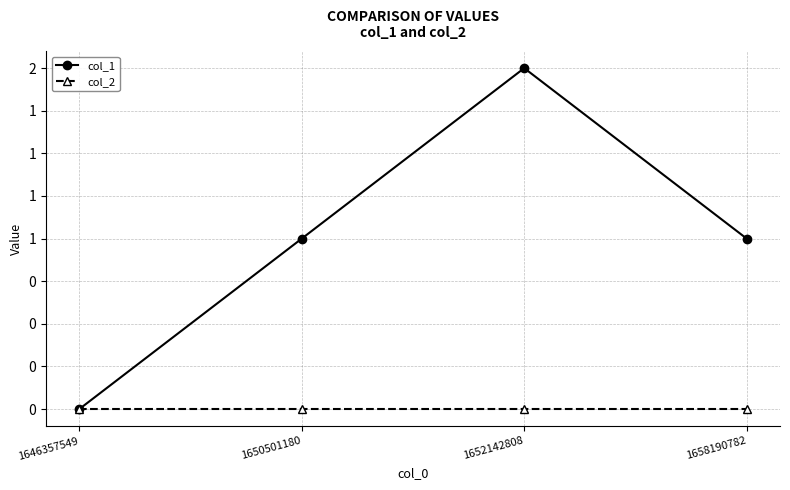

Is the value of col_2 at 1658190782 greater than the value of col_1 at 1658190782?

No